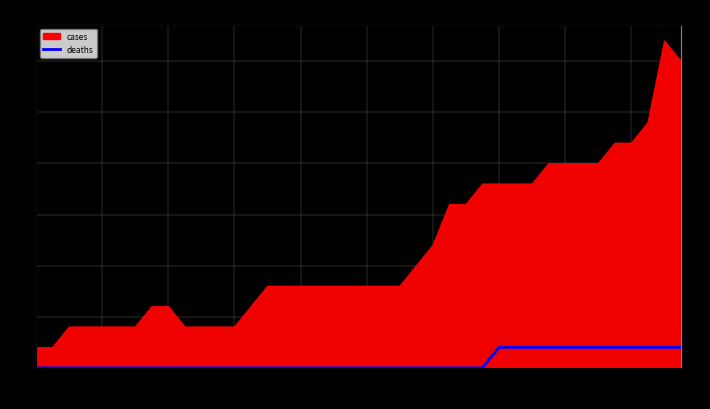

Read the value at 04-27.

1